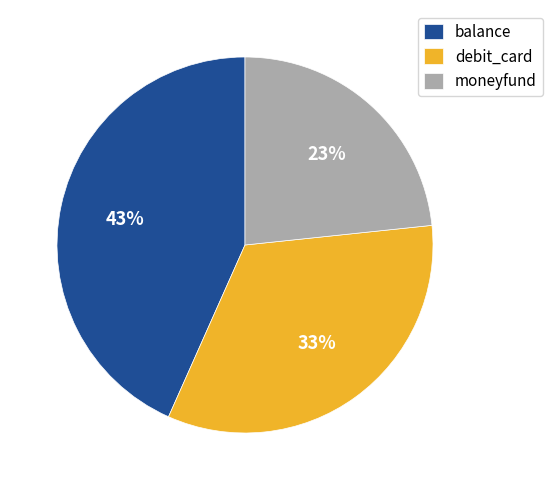

The balance slice represents 36% of the pie. True or false?

False